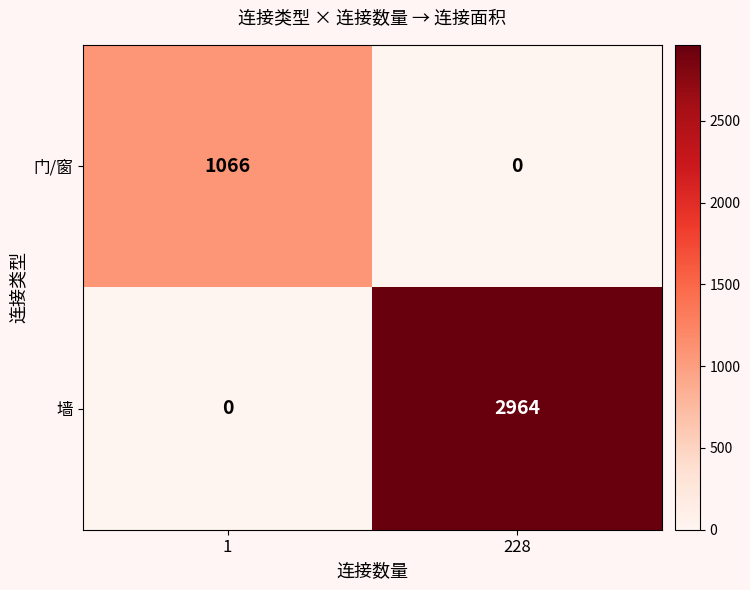

What is the maximum value for 门/窗?

1066